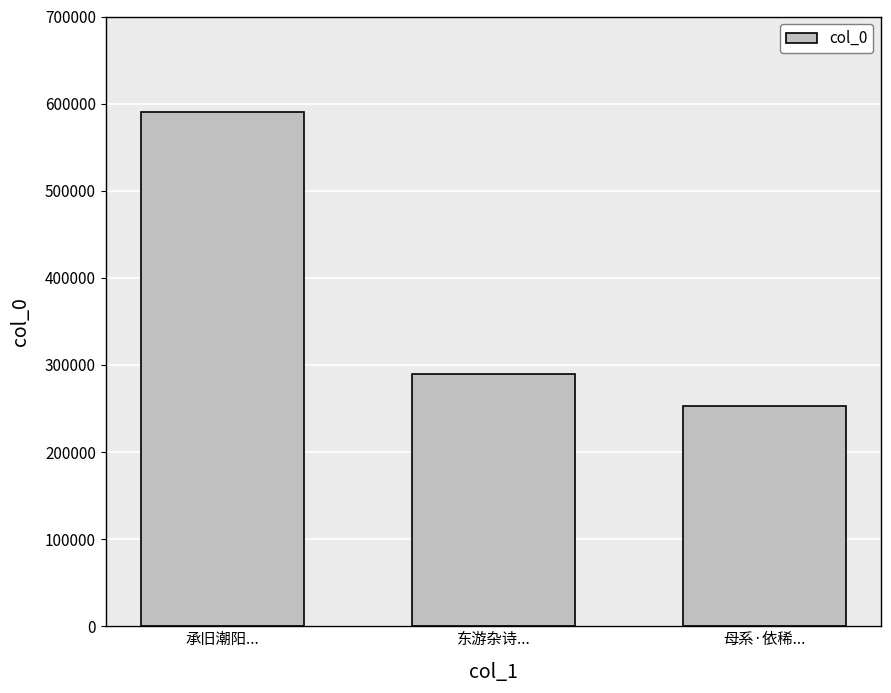

What is the value of the 2nd bar from the left?

289403